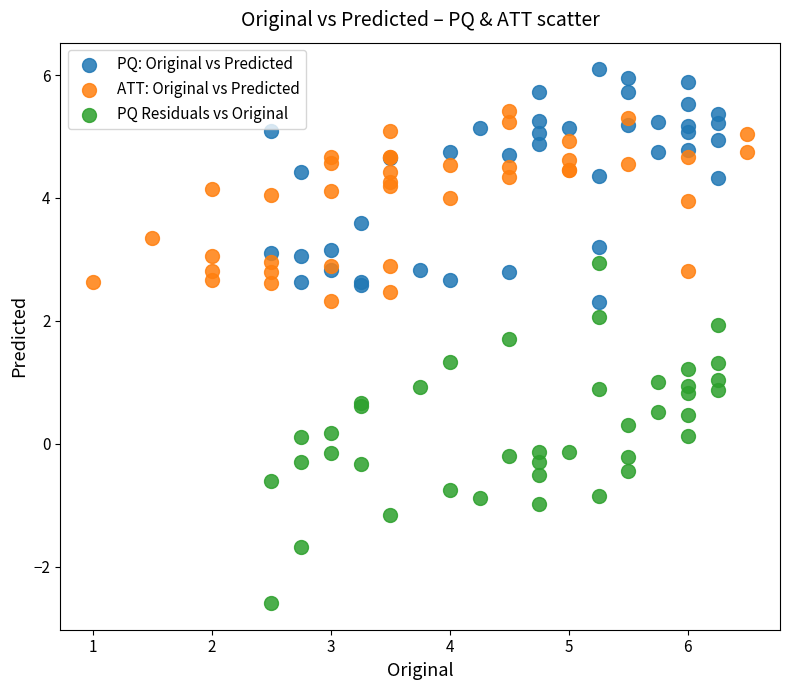

Which series reaches the maximum Y coordinate?

PQ: Original vs Predicted